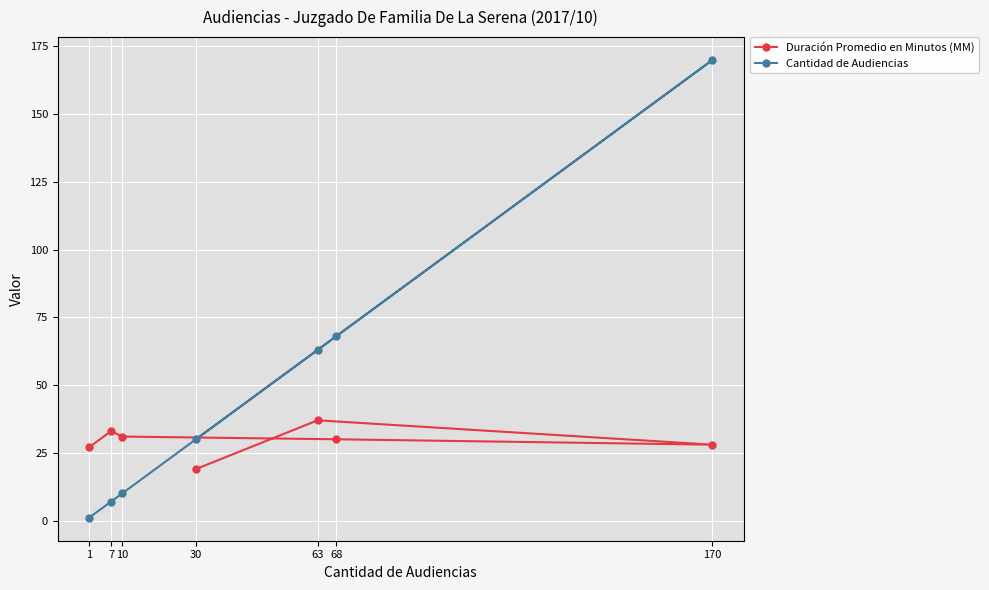

What position from the right is 7?

6